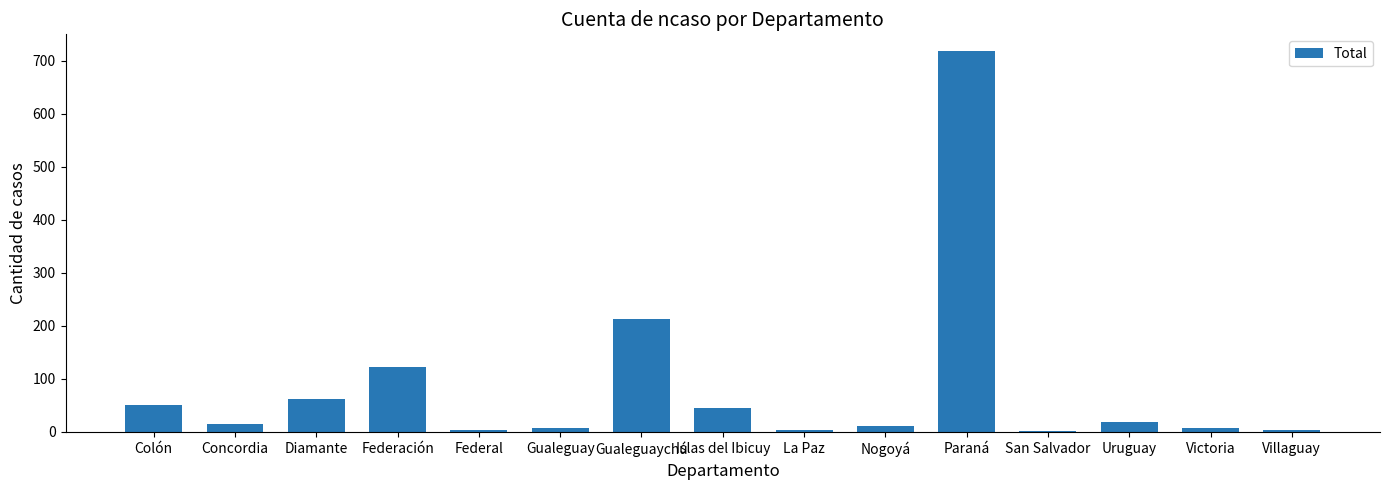

What is the maximum value shown in the chart?

718